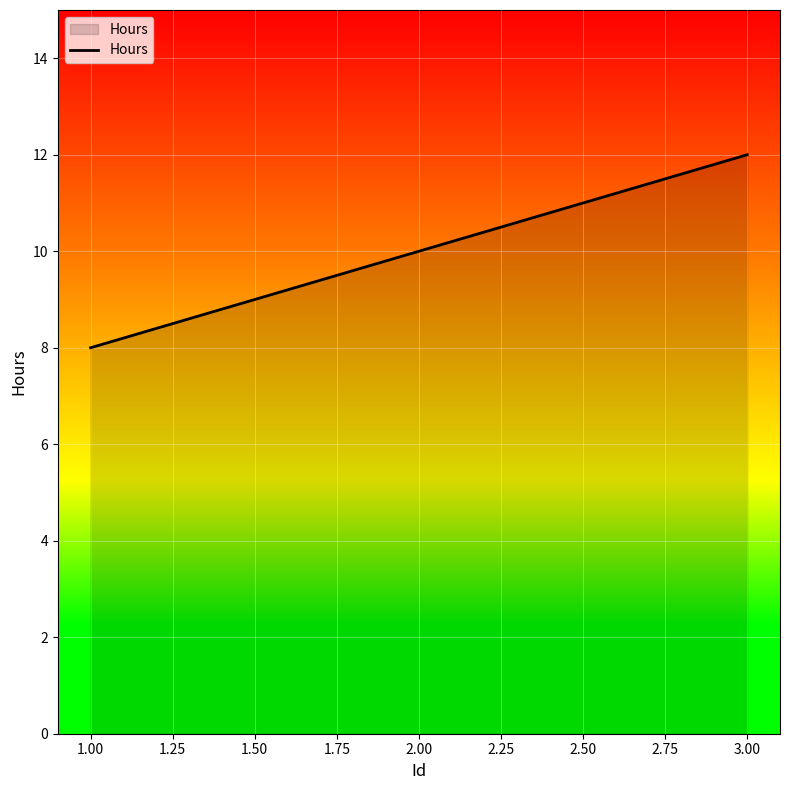

What is the smallest value displayed?

8